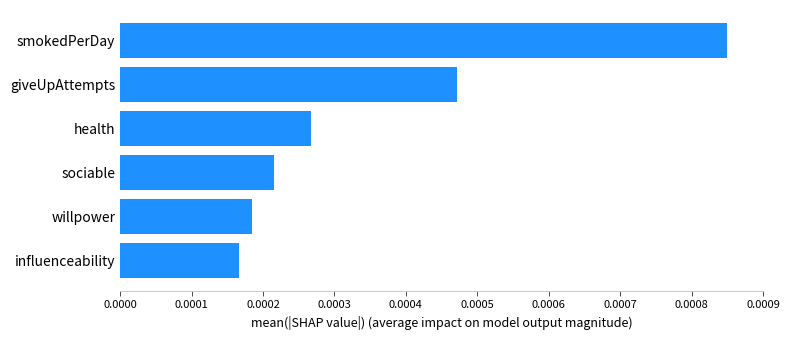

Which has a higher value, willpower or smokedPerDay?

smokedPerDay